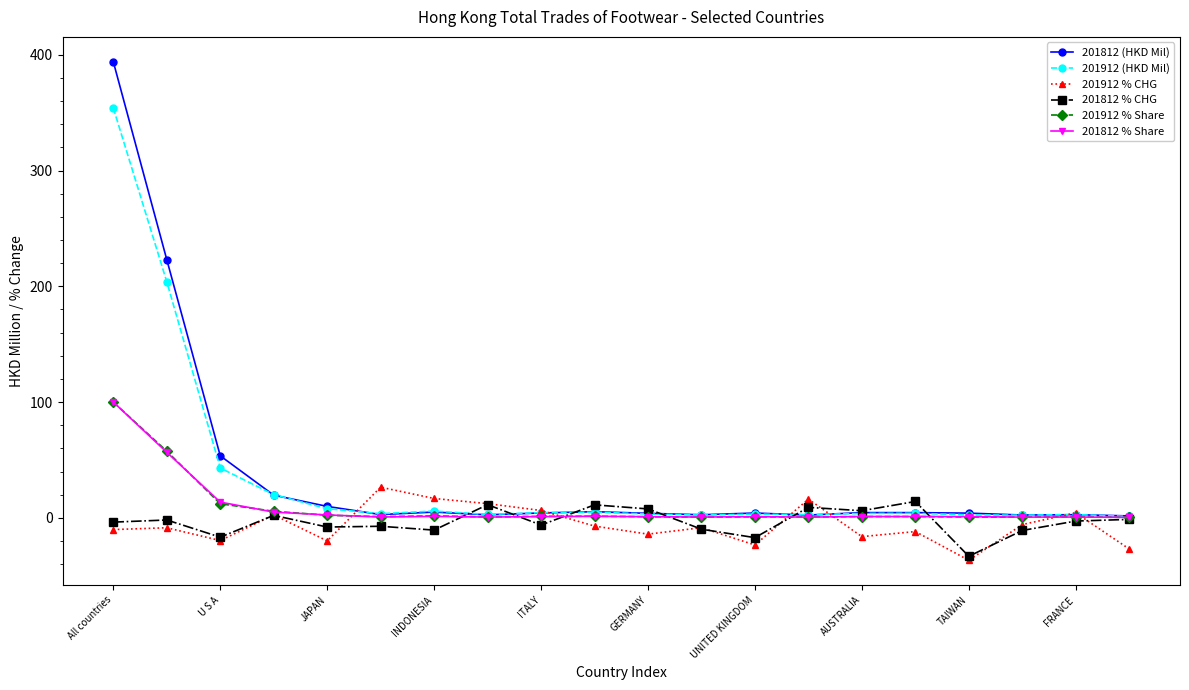

Which series has the largest range (max minus min)?

201812 (HKD Mil)